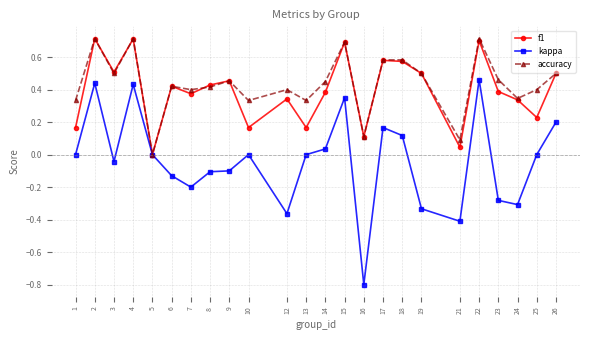

How many distinct data groups are displayed?

3